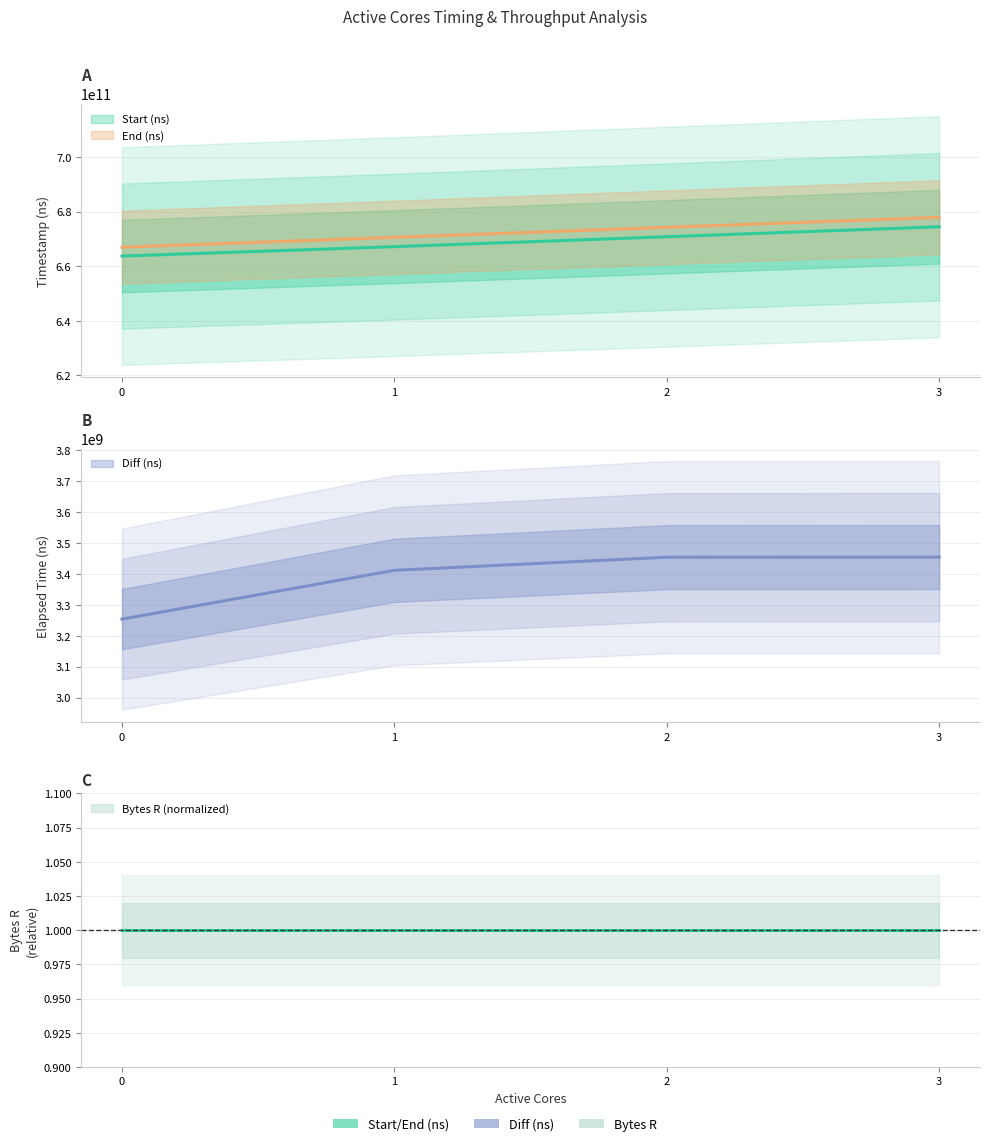

Reading right to left, transcribe all the data shown in this chart.

Start (ns): 3=674414670897	2=670758452268	1=667134125526	0=663687139032
End (ns): 3=677868791343	2=674212350932	1=670545698120	0=666940902939
Diff (ns): 3=3454120446	2=3453898664	1=3411572594	0=3253763907